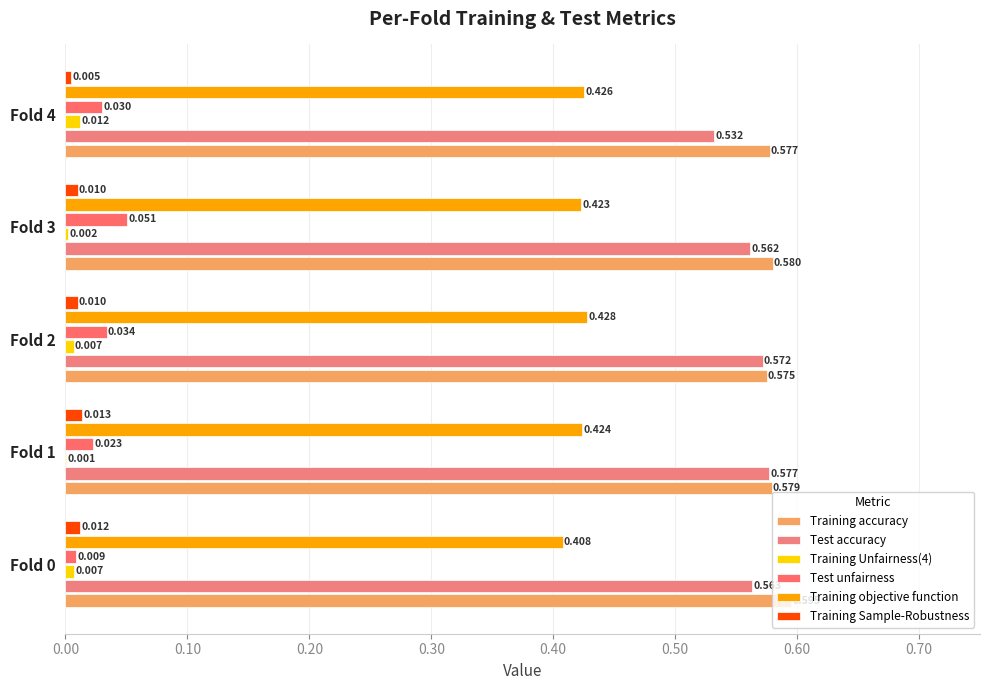

Reading right to left, list all the values displayed in this chart.

Training accuracy: 0.6	0.6	0.6	0.6	0.6
Test accuracy: 0.5	0.6	0.6	0.6	0.6
Training Unfairness(4): 0.0	0.0	0.0	0.0	0.0
Test unfairness: 0.0	0.1	0.0	0.0	0.0
Training objective function: 0.4	0.4	0.4	0.4	0.4
Training Sample-Robustness: 0.0	0.0	0.0	0.0	0.0